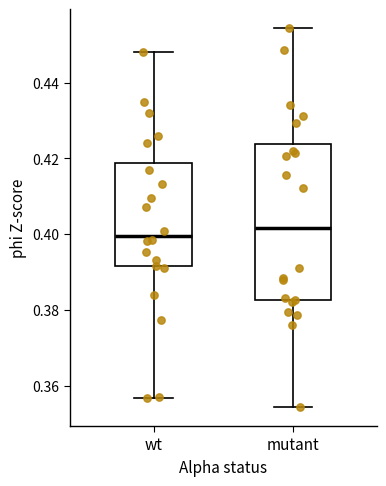

Reading left to right, transcribe this box plot: for each box, give where its median line is, the range the box spans, and where its two whiskers end, as read against the y-axis. The values are not printed on the chart, so give them approximately, as read against the axis.

wt: median 0.400, box 0.392 to 0.418, whiskers 0.356 to 0.448
mutant: median 0.402, box 0.382 to 0.424, whiskers 0.354 to 0.454